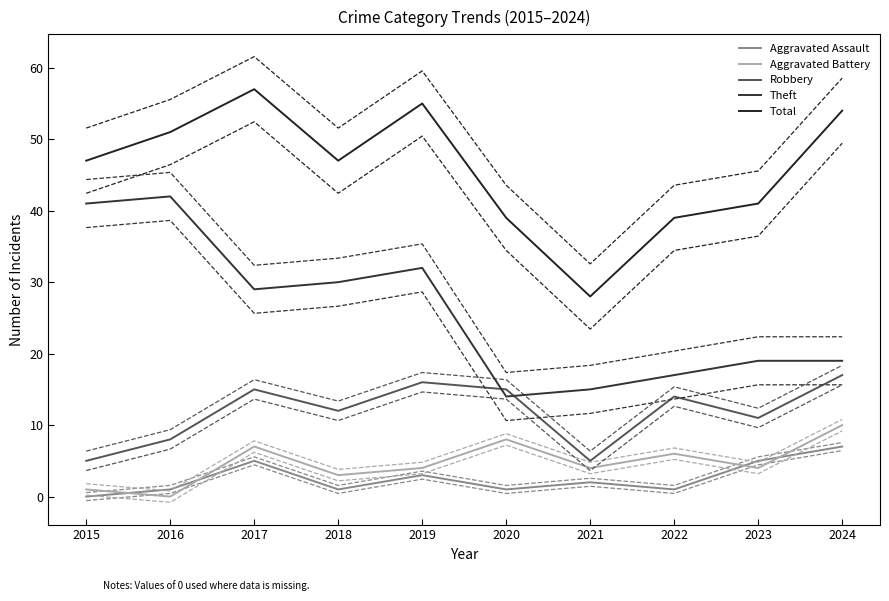

Does the chart have visible grid lines?

No